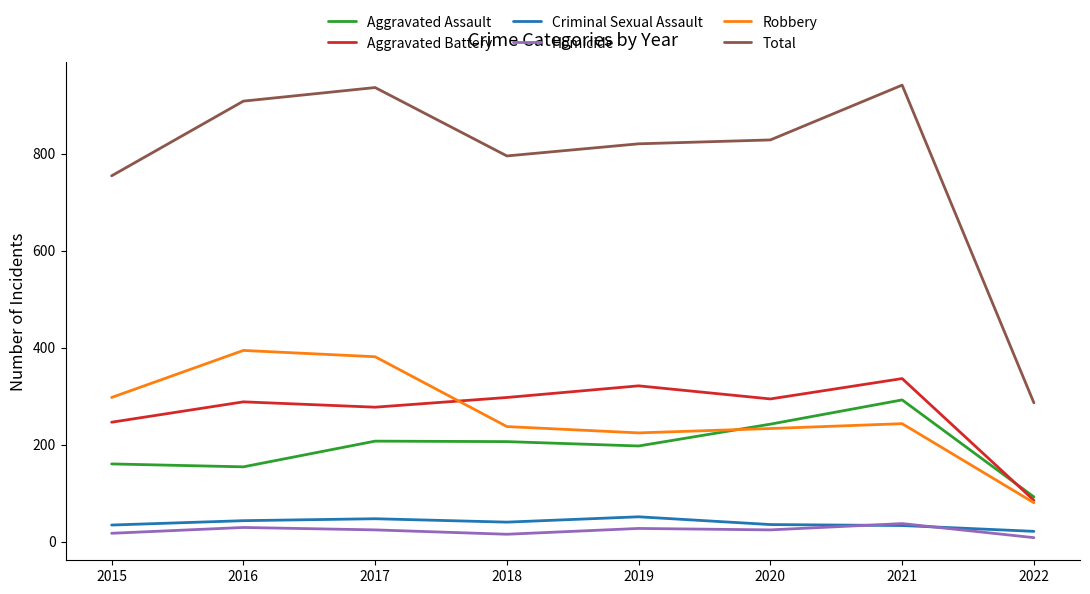

What value does the Aggravated Battery series have at 2019, to the nearest 50?

300